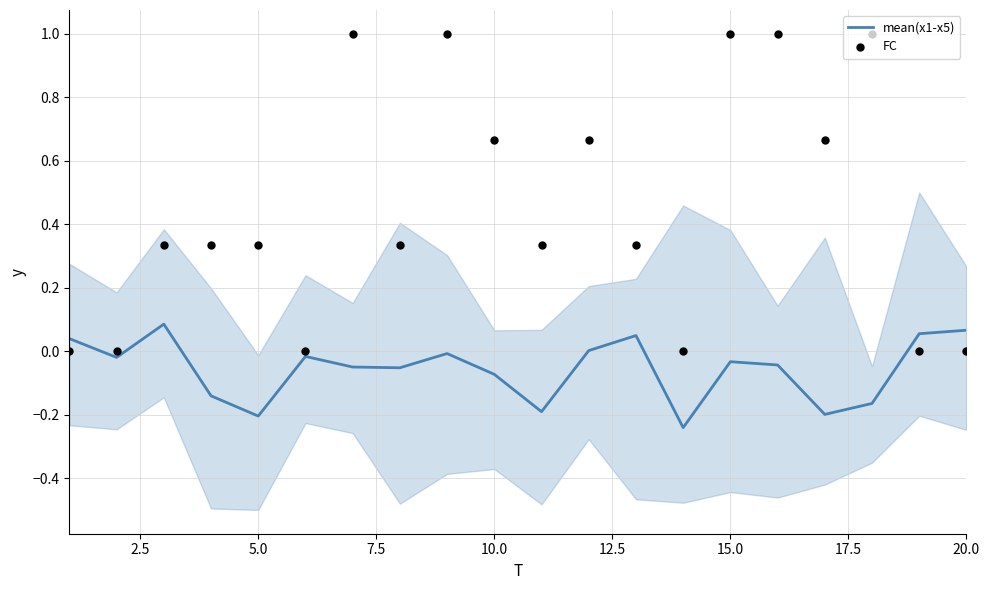

What is the total value across all series at 7.5?

0.2